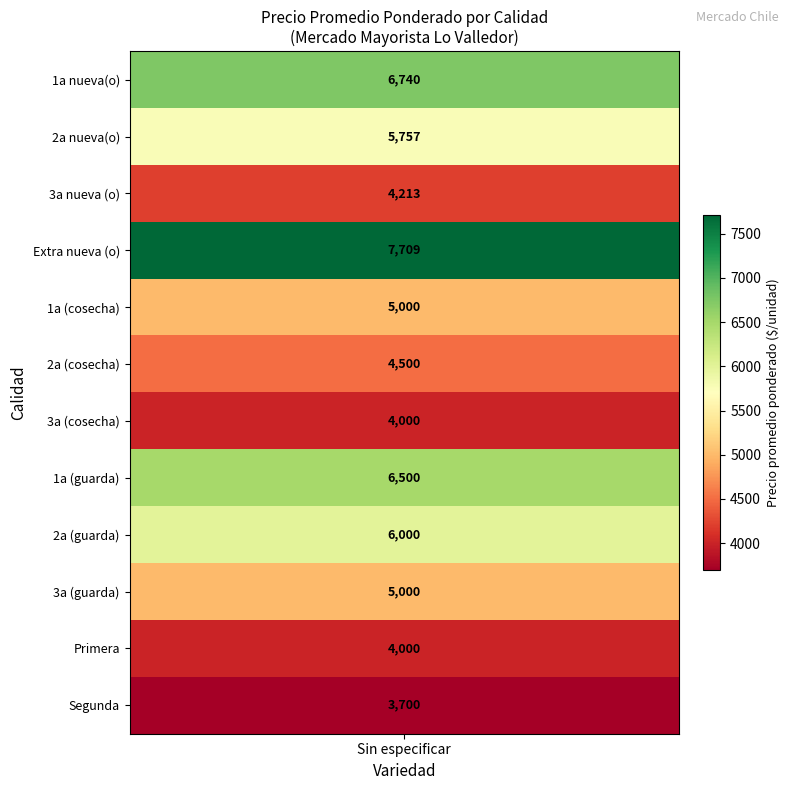

What is the difference between the maximum and minimum values?

4009